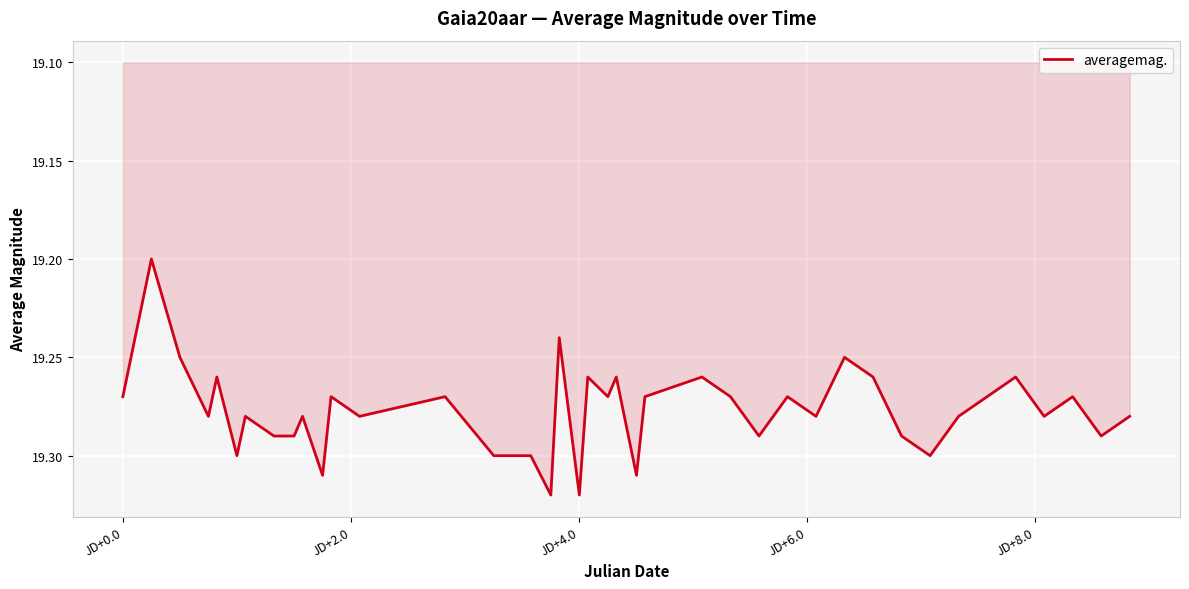

How many lines are shown in the chart?

1